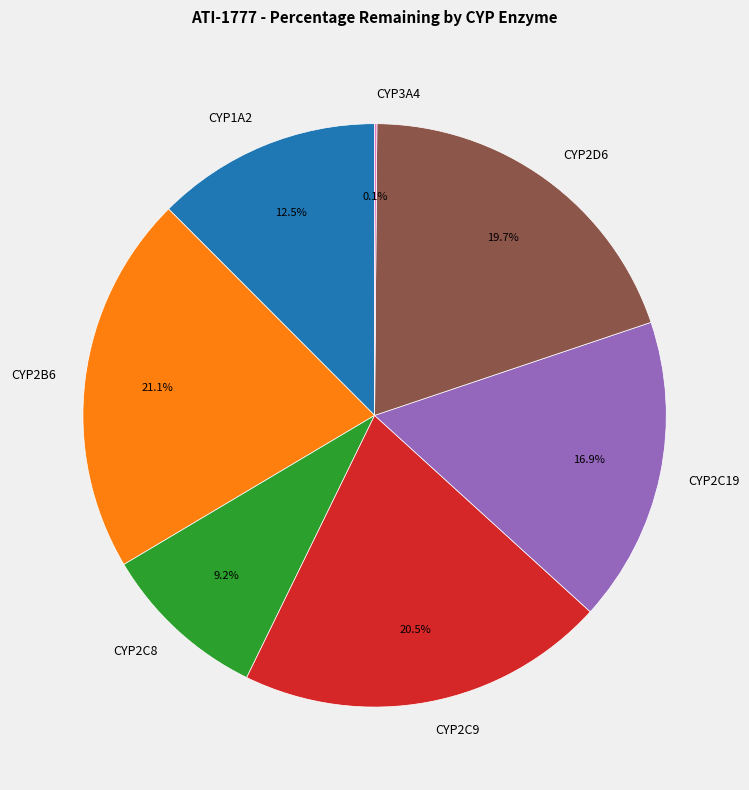

Does CYP2D6 account for over 50% of the chart?

No